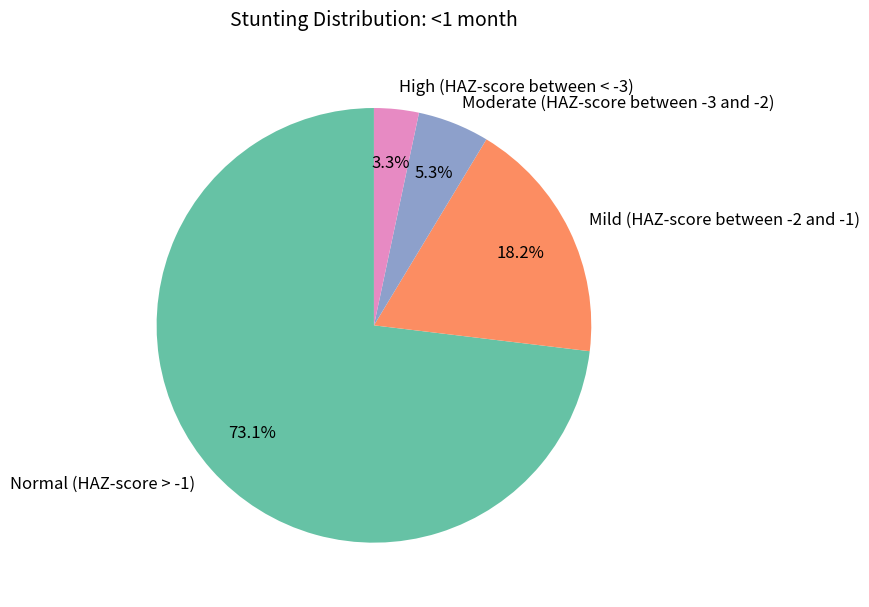

To the nearest percent, what portion does High (HAZ-score between < -3) represent?

3%